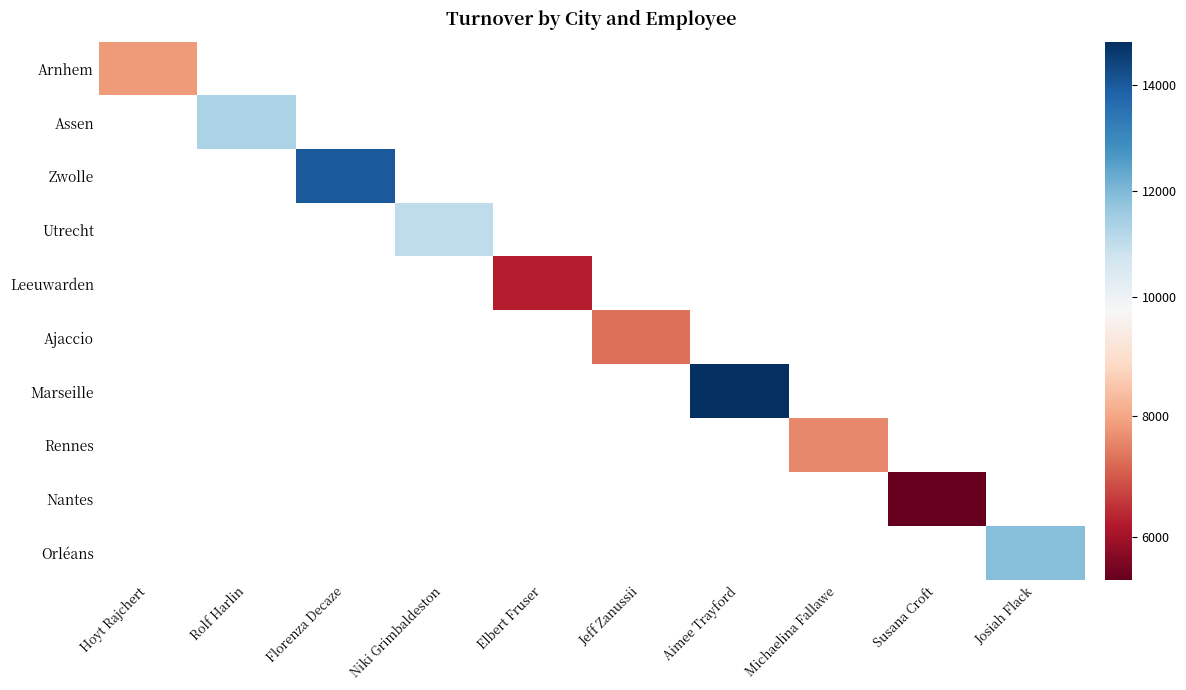

How many data points does each series have?

10